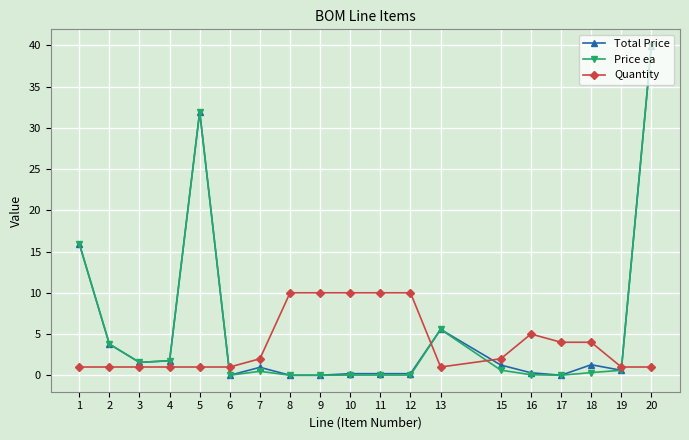

Rank the series at 7 from lowest to highest value.

Price ea, Total Price, Quantity